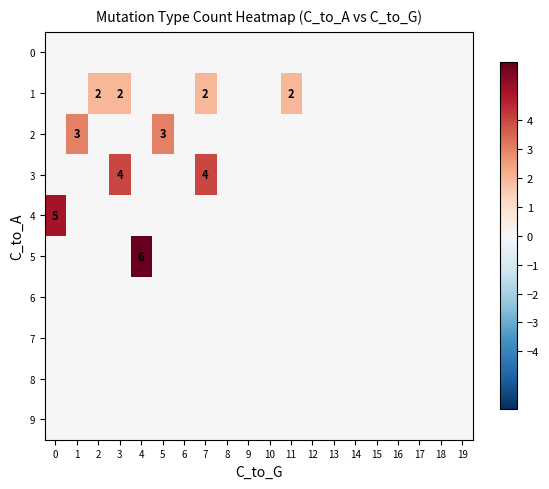

Is it true that 3 equals 2 at 7?

False